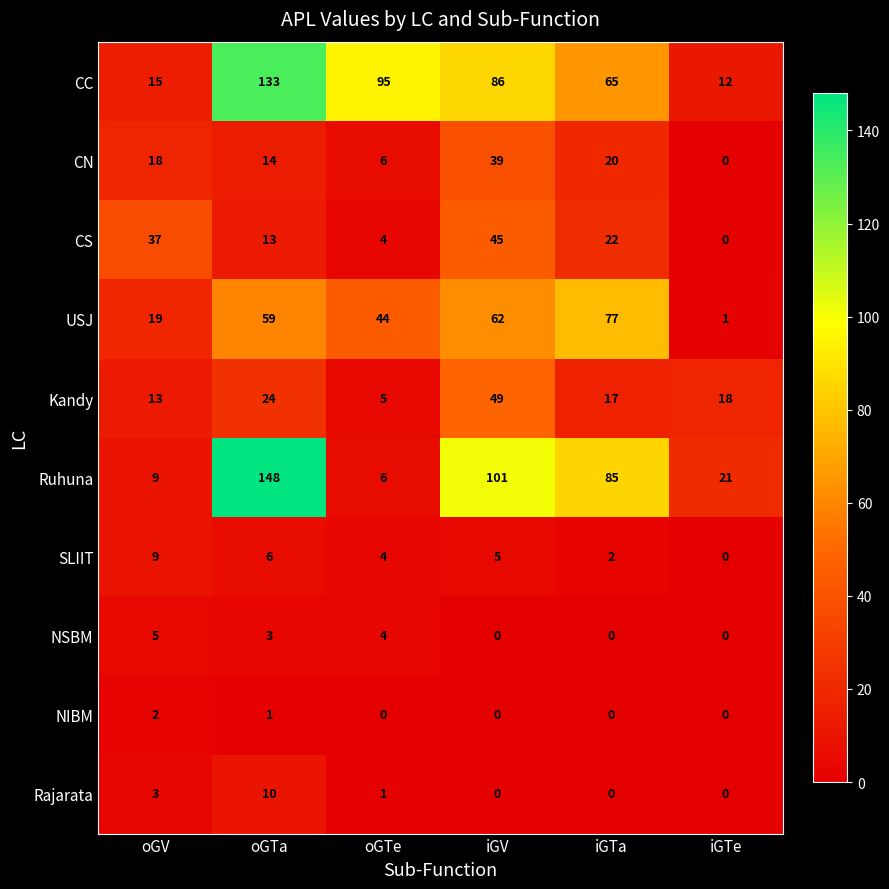

At how many categories does at least one series exceed 16?

6